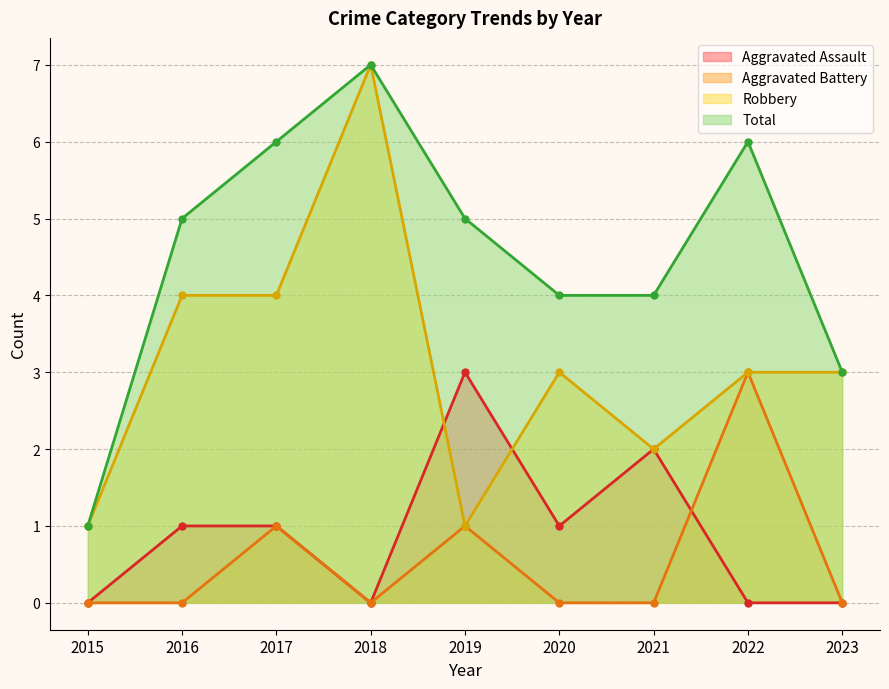

How many interior local valleys does the Aggravated Battery series have?

1